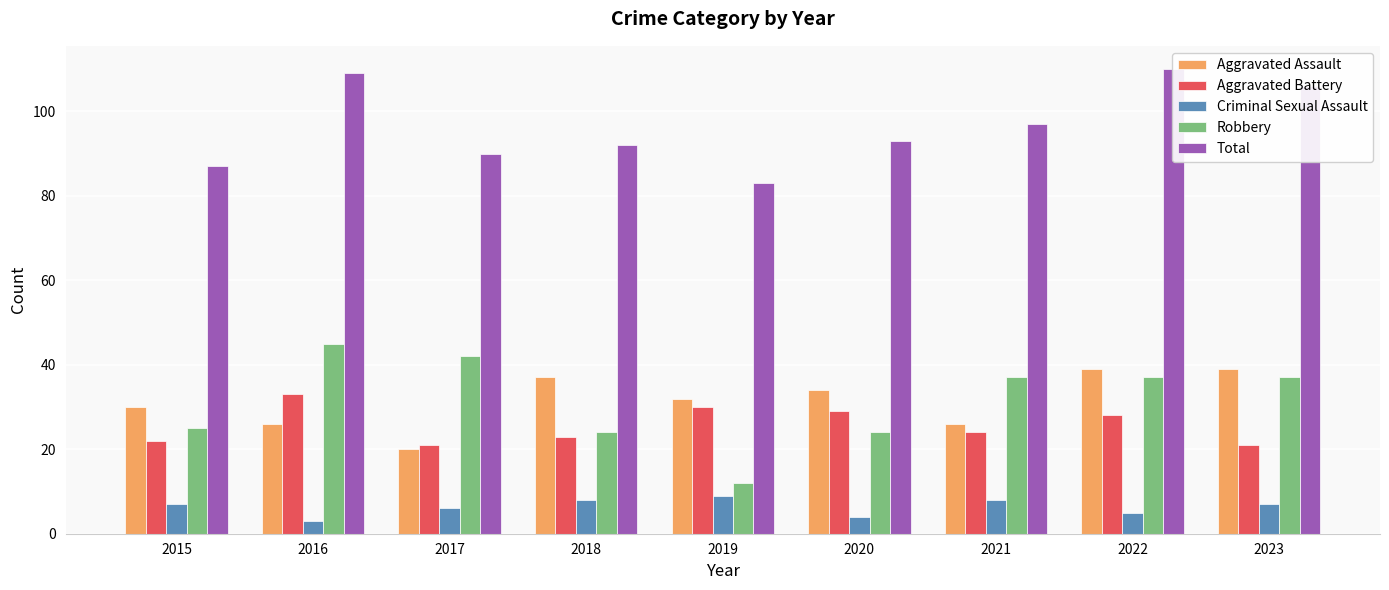

At which label does Aggravated Battery reach its peak?

2016